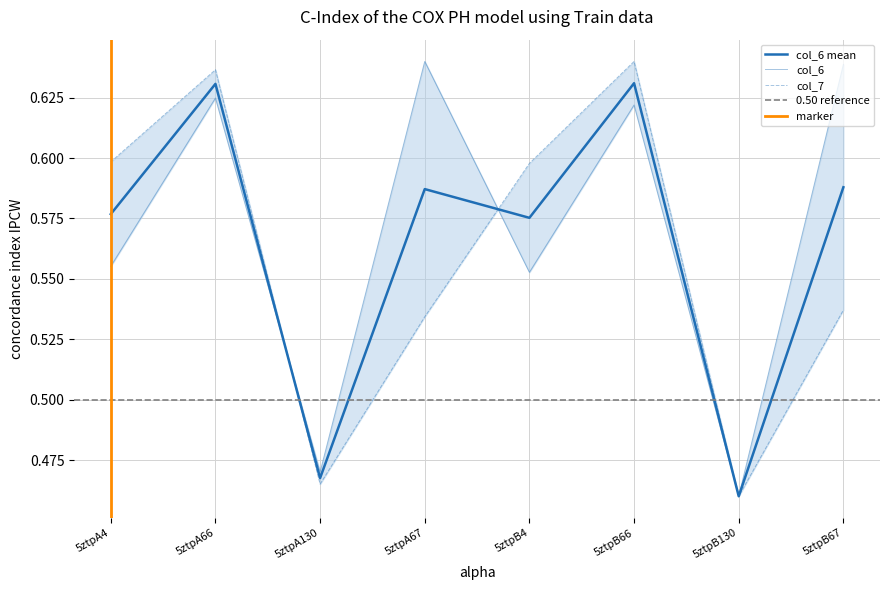

Which series ends up on top after the final intersection of col_7 and col_6?

col_7